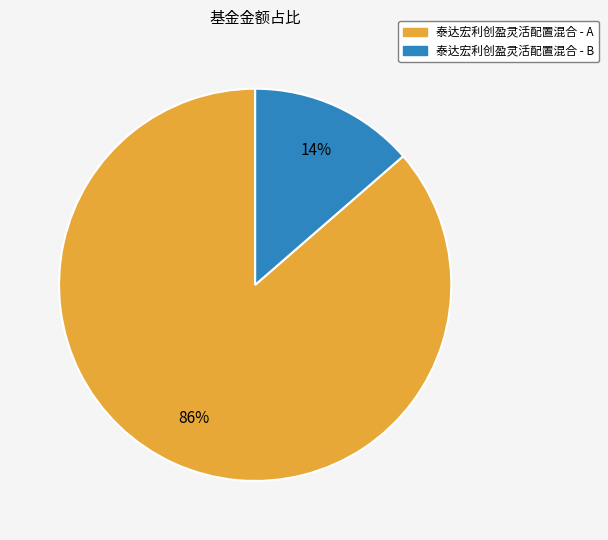

What is the smallest slice in the pie chart?

泰达宏利创盈灵活配置混合 - B